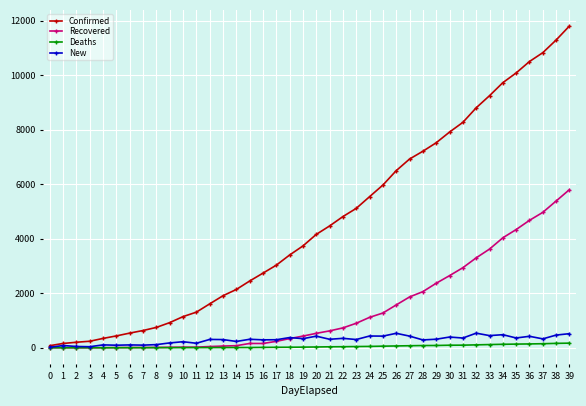

Which series has the largest range (max minus min)?

Confirmed